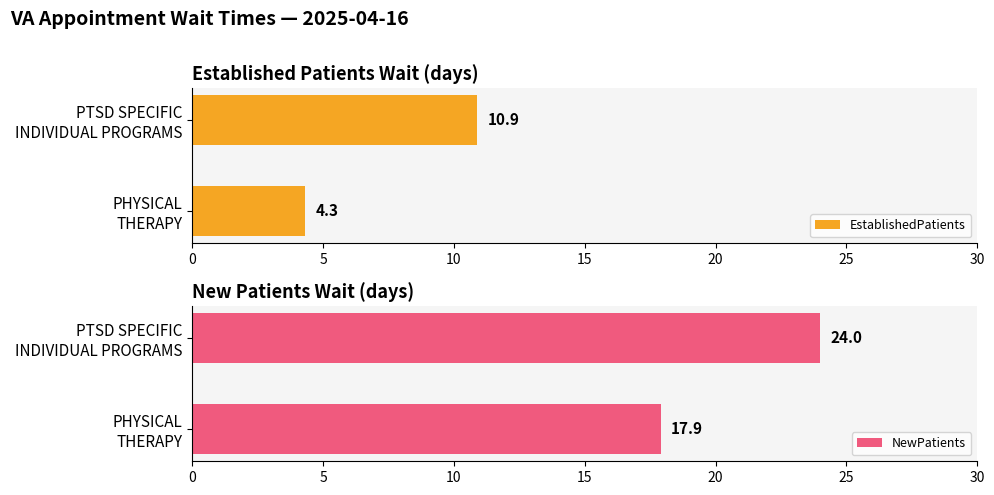

What is the lowest value of the NewPatients series?

17.9